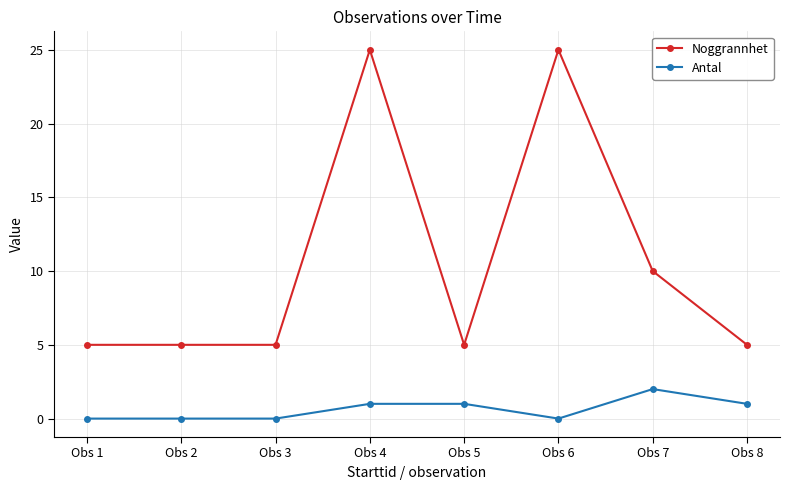

Is this an area chart (filled region under the line)?

No